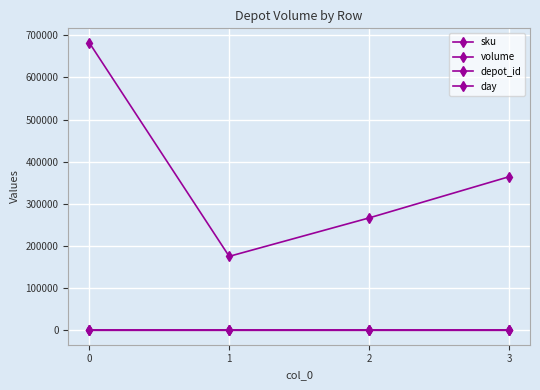

How many data points in volume are less than 364344?

2